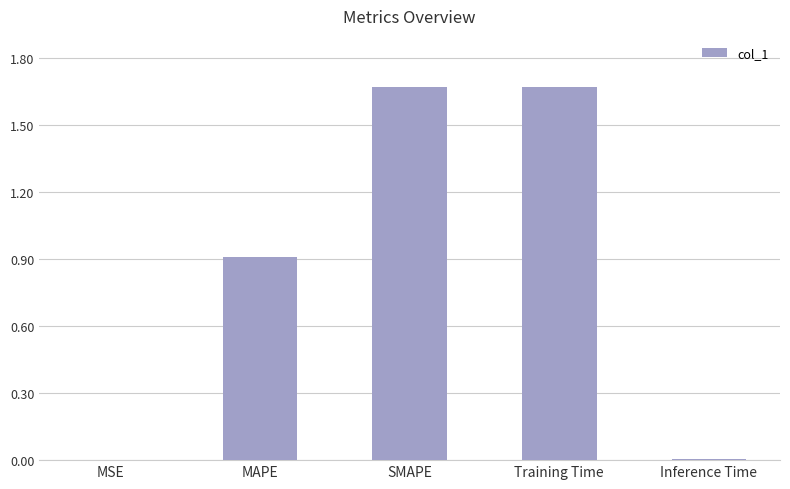

Is it true that the value at MSE is 0.0?

True